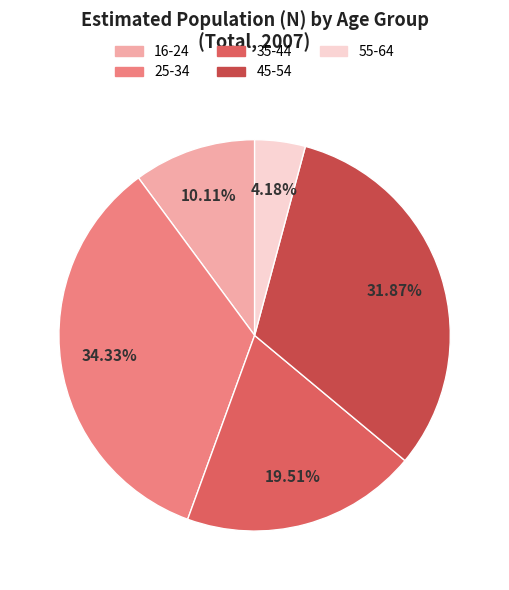

To the nearest percent, what is the difference between the largest and smallest slice percentages?

30%